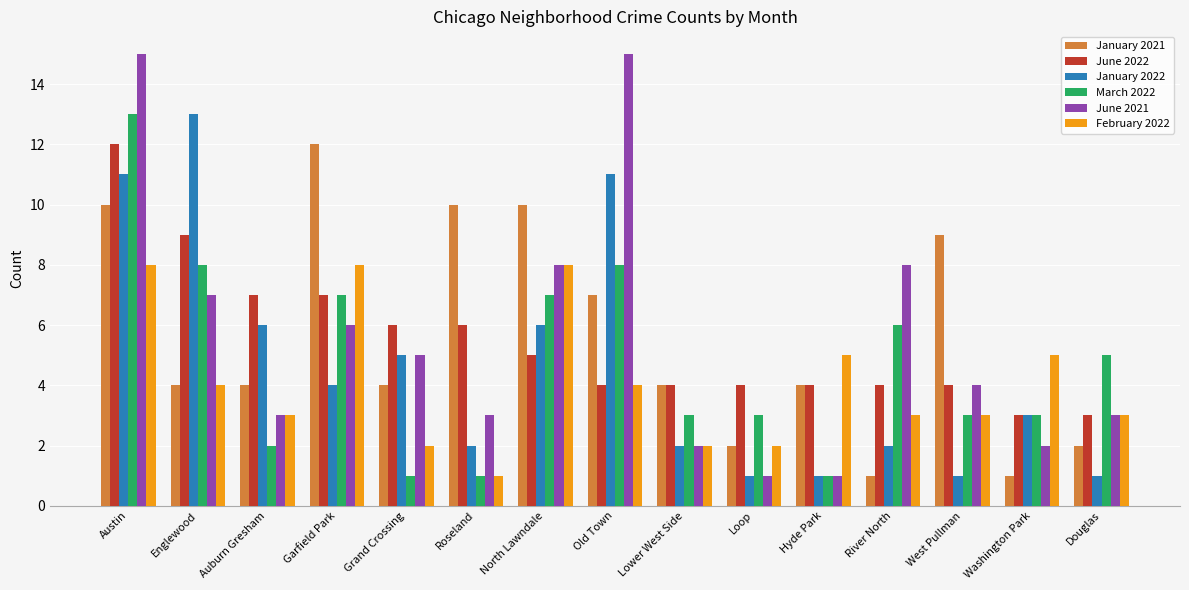

The June 2021 series shows 1 at Hyde Park. True or false?

True